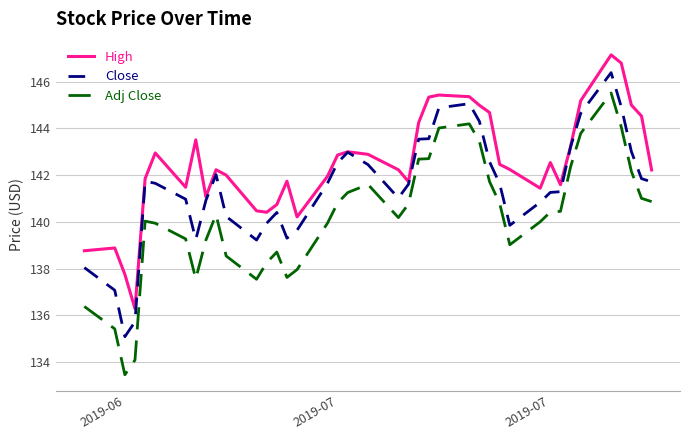

True or false: Close and Adj Close cross at least once.

False